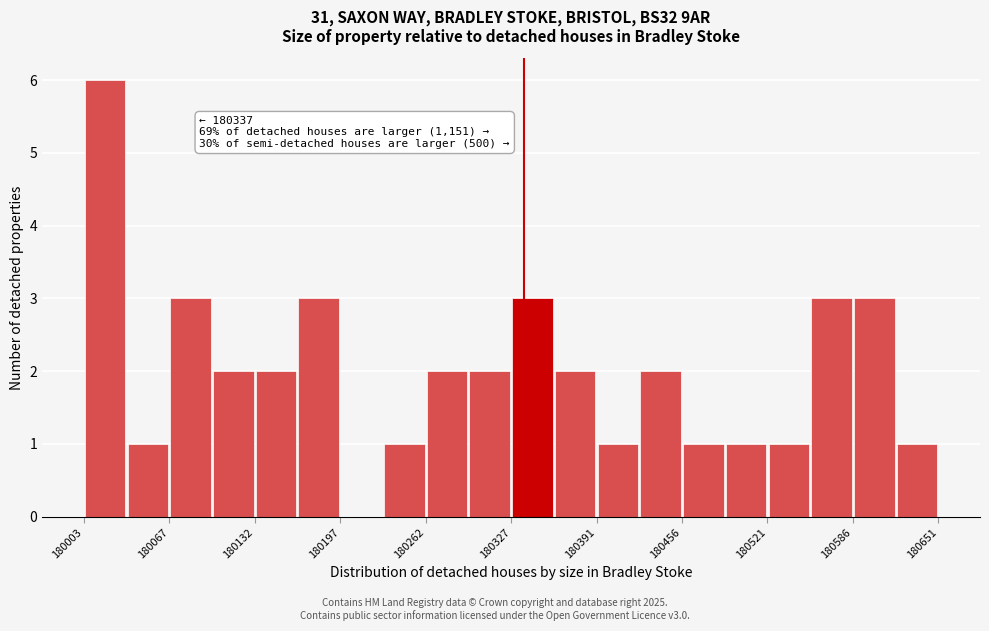

Read against the x-axis, roughly where is the centre of the tallest bar?

180020